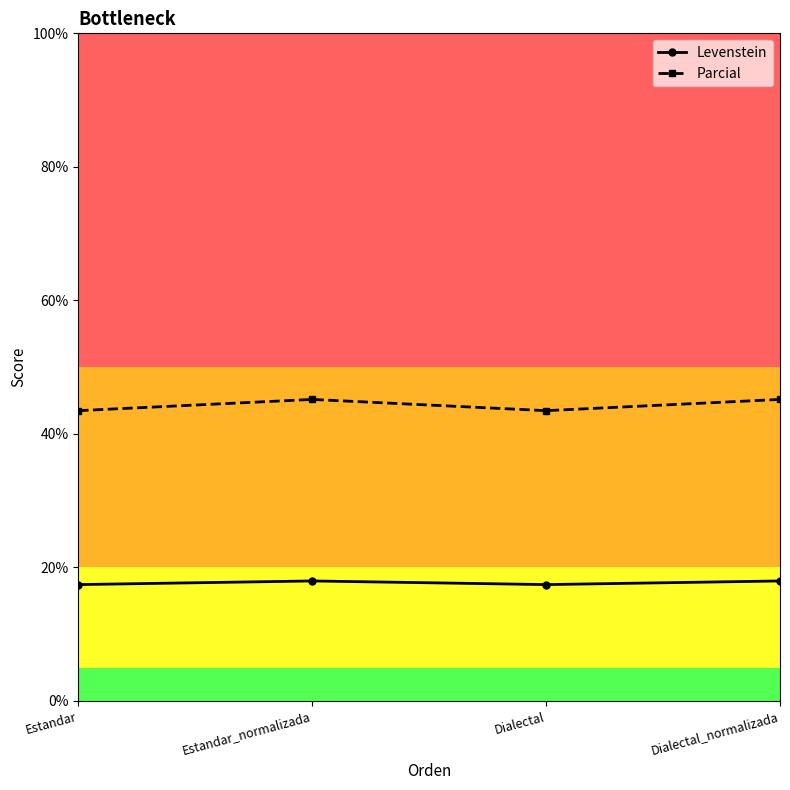

Is it true that Levenstein equals 12.1 at Dialectal_normalizada?

False